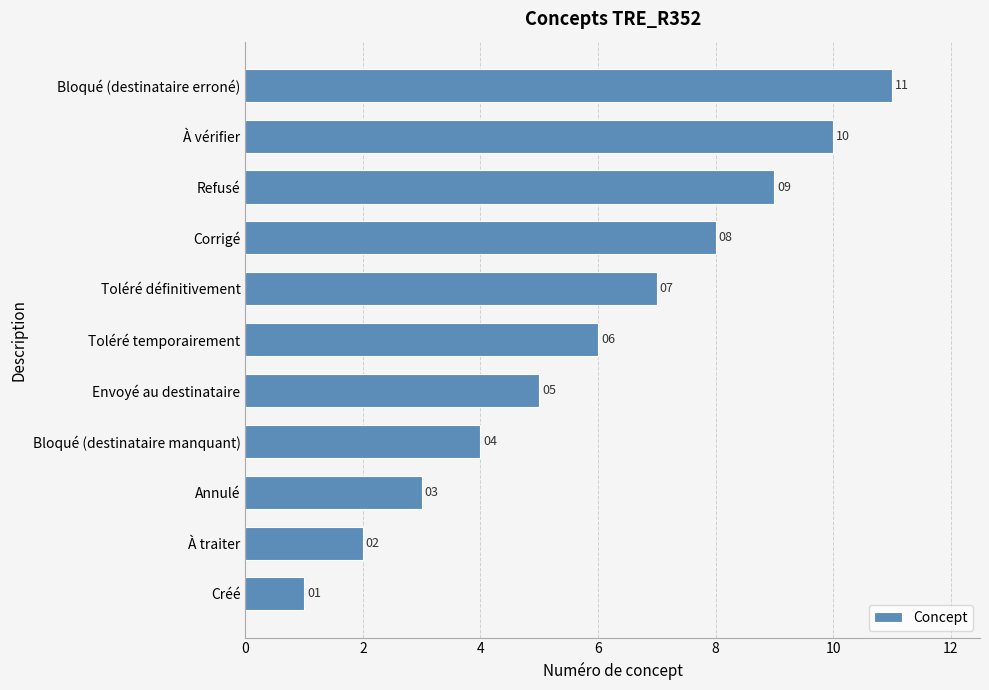

At which category does the chart reach its peak across all series?

Bloqué (destinataire erroné)